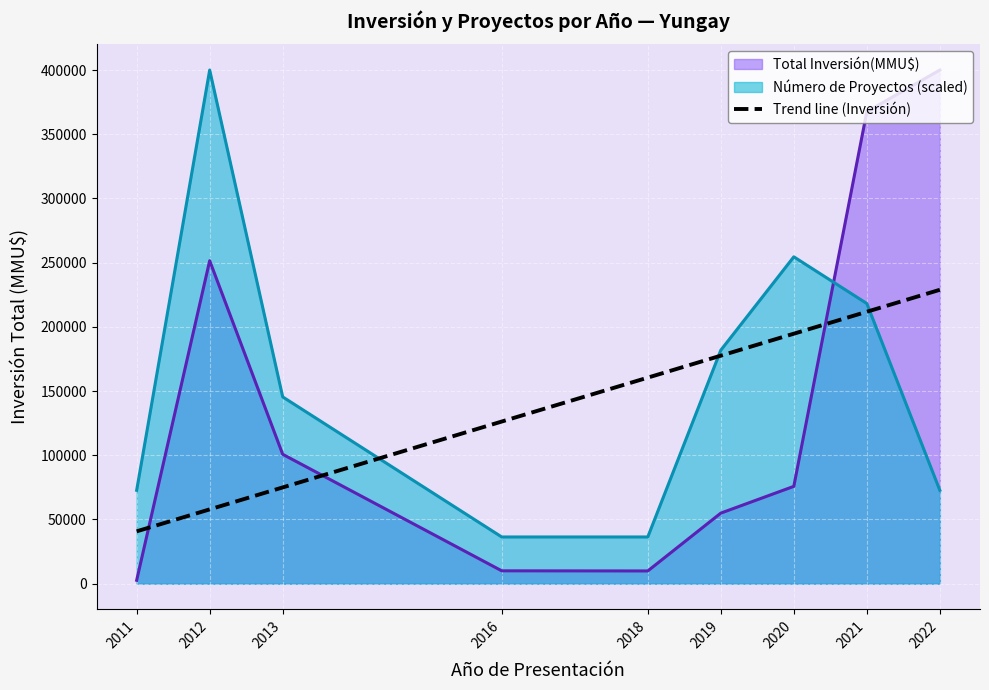

Which has a higher value, 2020 or 2016?

2020